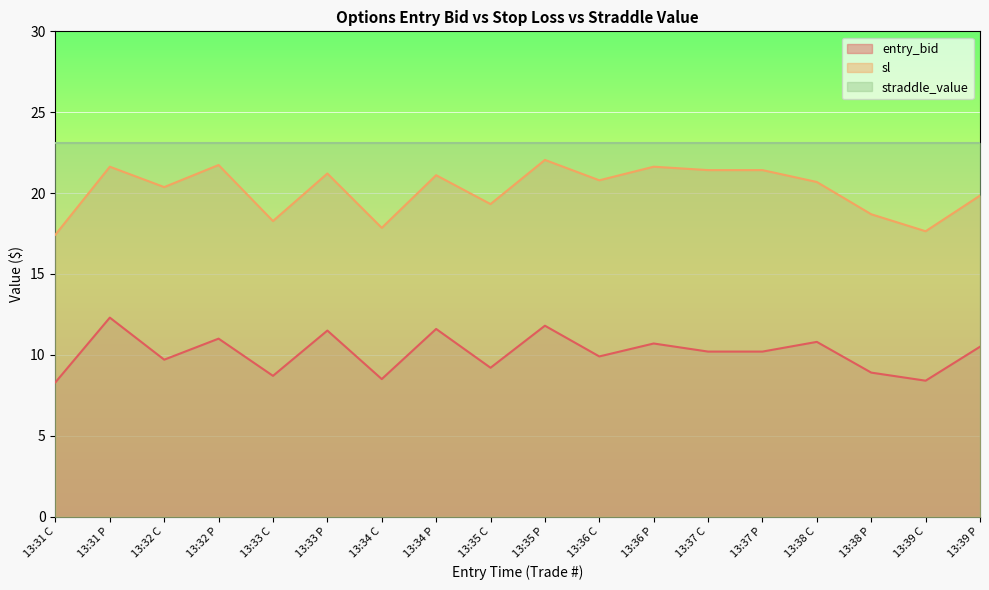

What is the value of the entry_bid point at the 6th from the left?

11.5